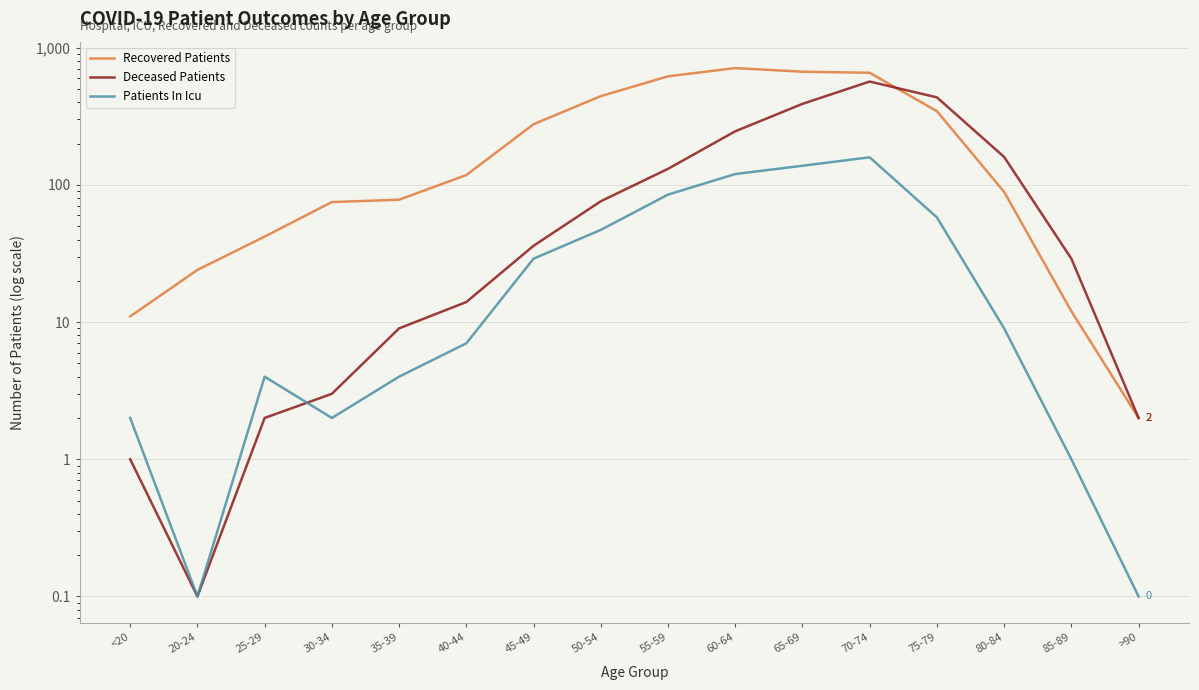

At which label does Patients In Icu reach its minimum?

20-24